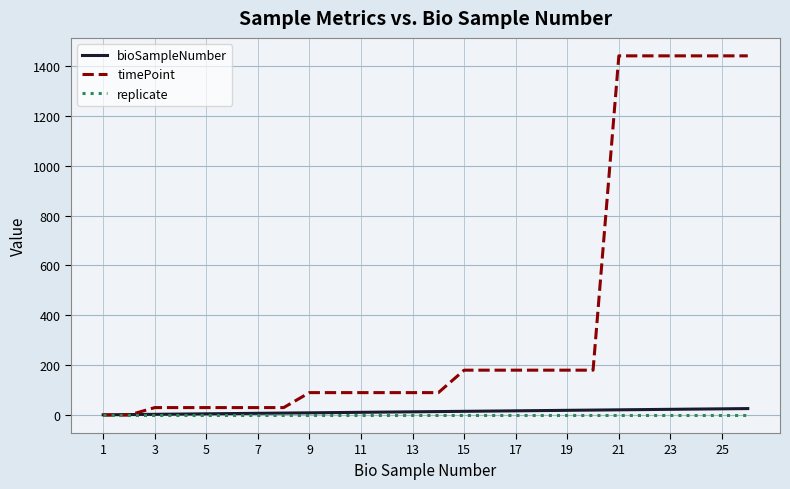

Which series has the widest spread of values?

timePoint